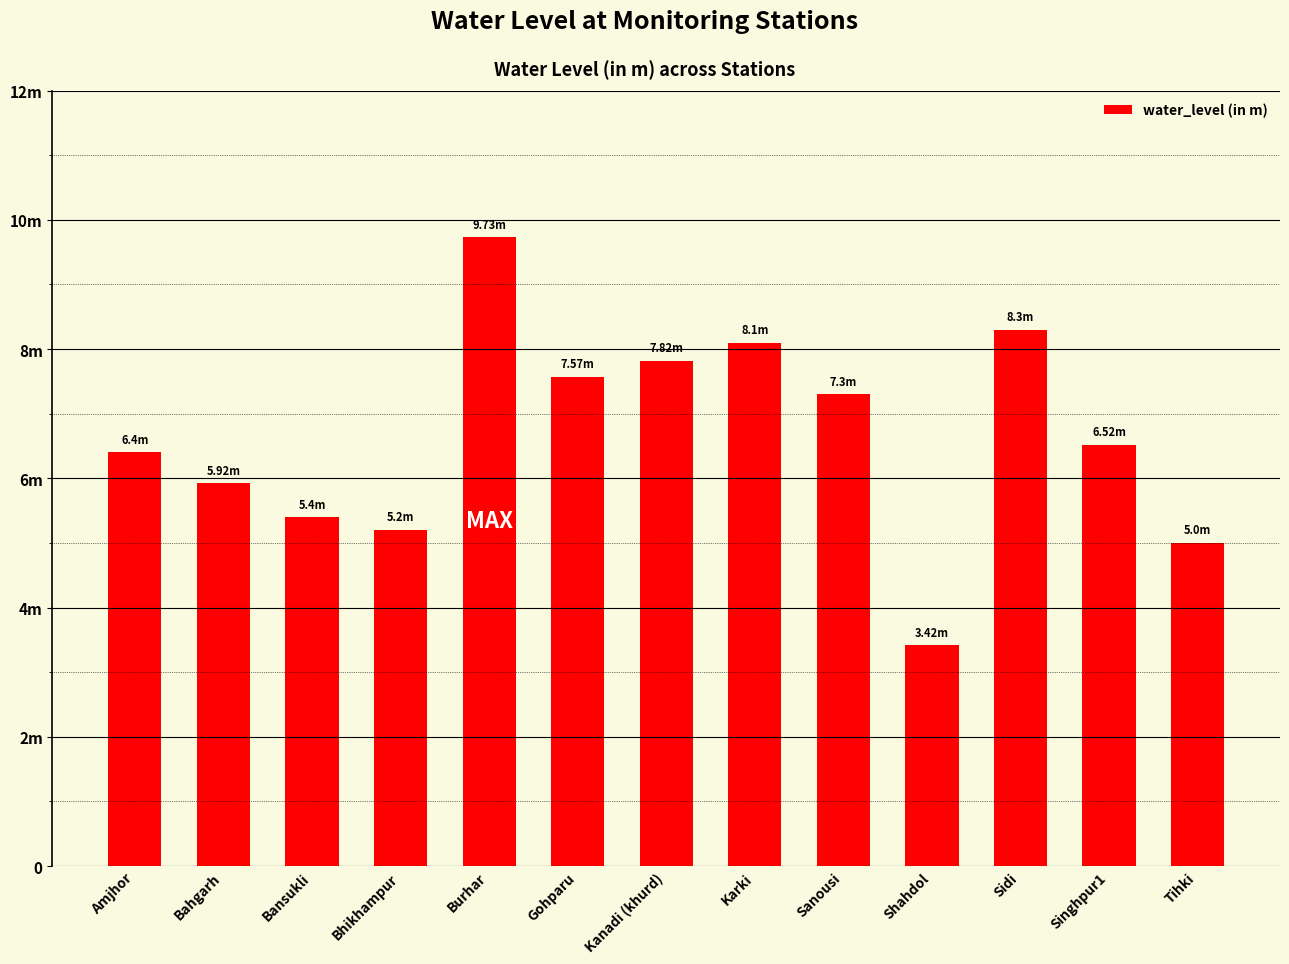

Which has a higher value, Sidi or Singhpur1?

Sidi